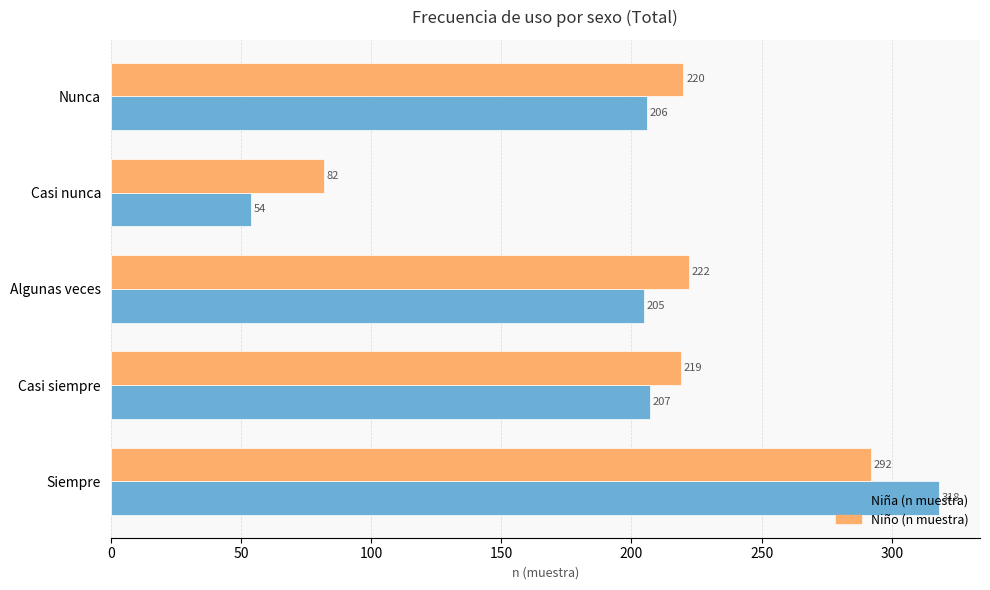

The Niña (n muestra) series shows 32 at Casi nunca. True or false?

False